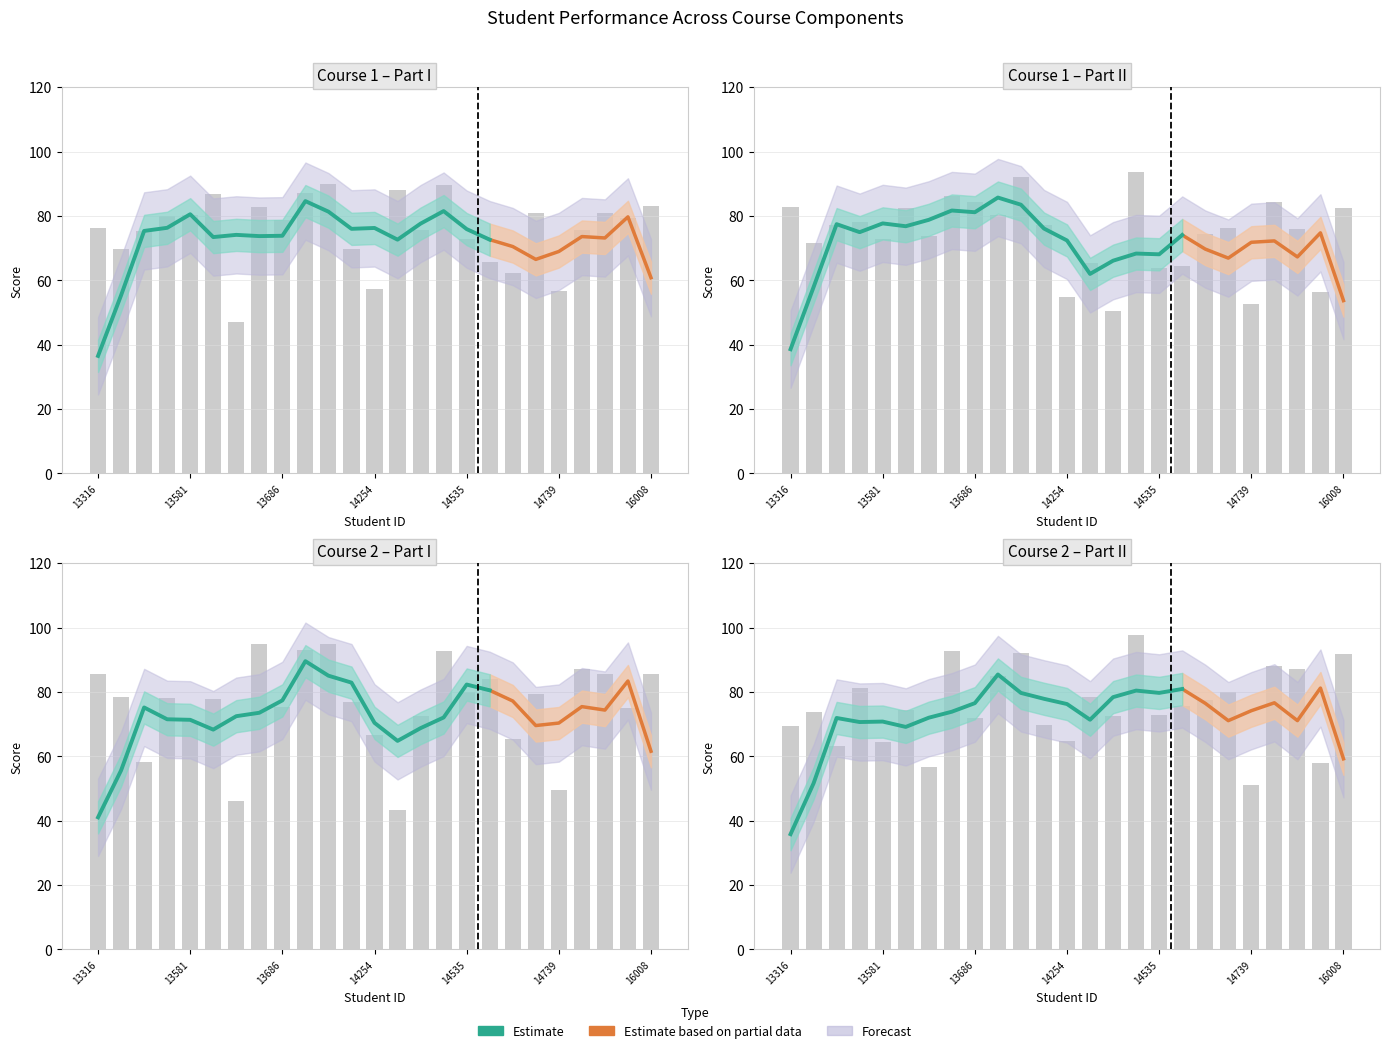

At which category is the sum across all series the highest?

14531